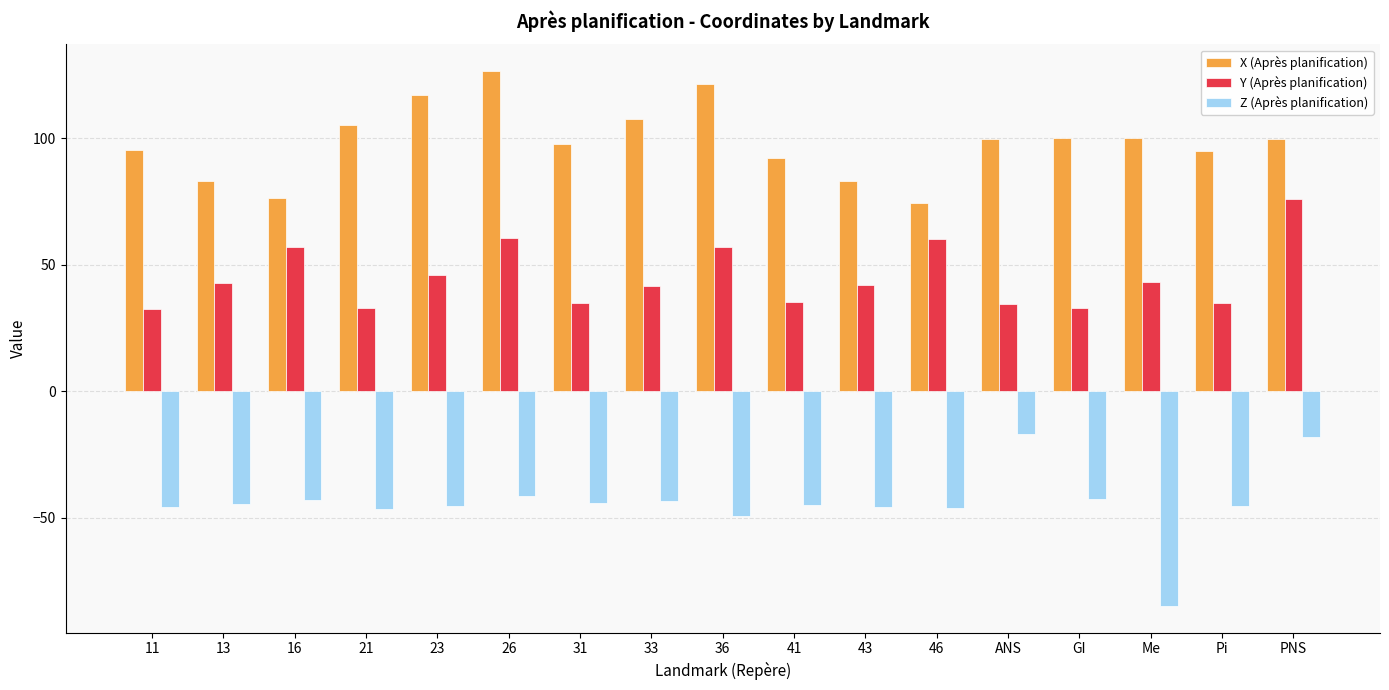

Rank the series by their average value, from highest to lowest.

X (Après planification), Y (Après planification), Z (Après planification)